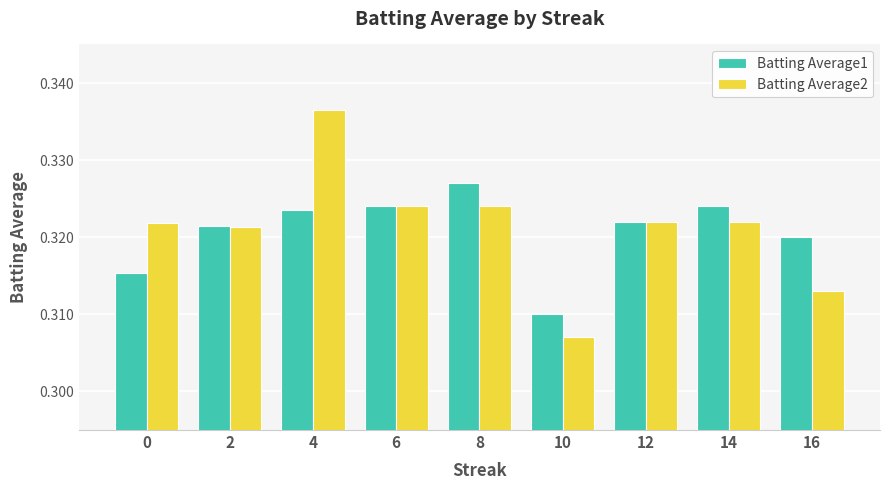

What is the sum of the Batting Average1 values at 10 and 16?

0.6